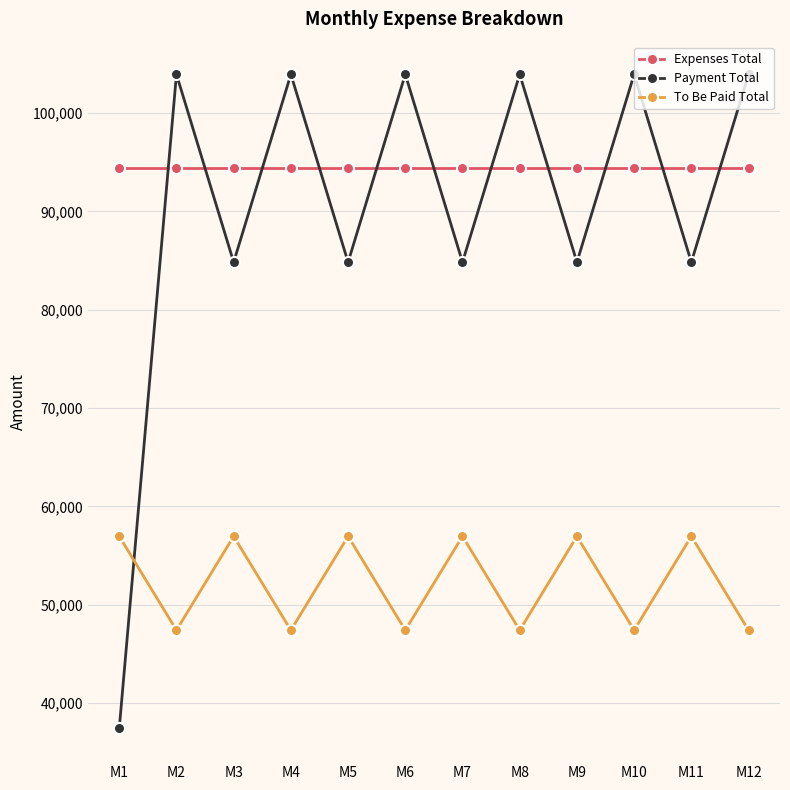

True or false: Payment Total and Expenses Total intersect in this chart.

True